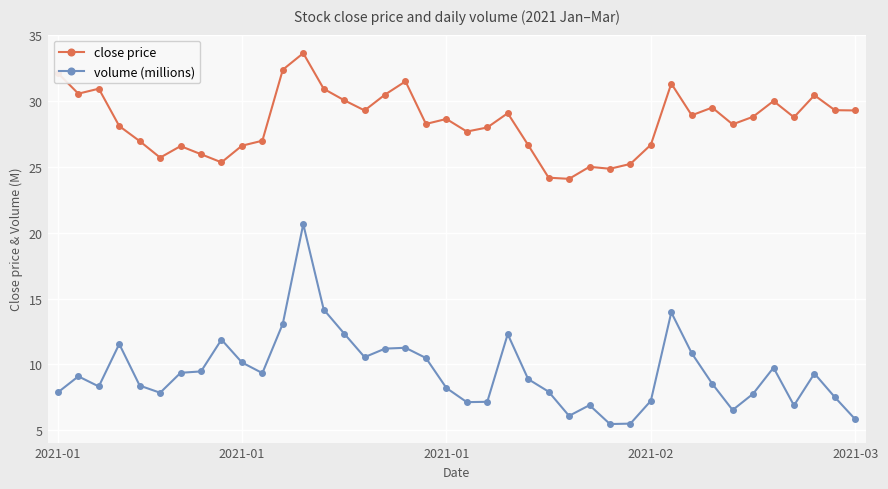

True or false: volume (millions) has more than 2 points higher than both neighbors.

True